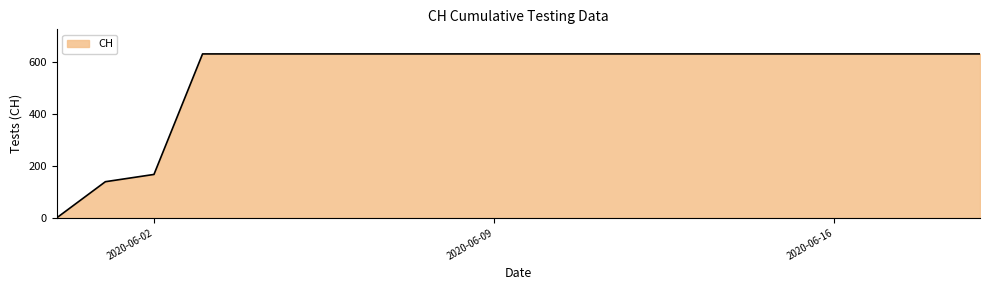

What is the difference between the maximum and minimum values?

631